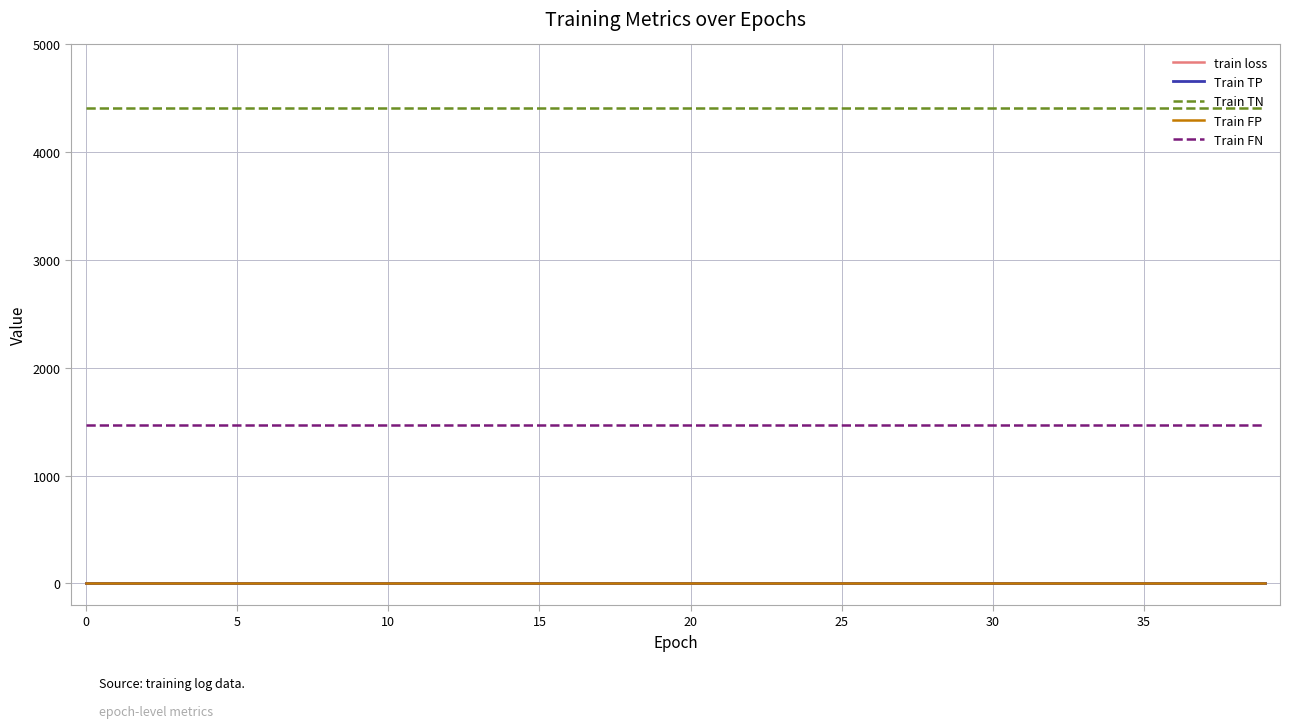

What is the maximum value for train loss?

0.7